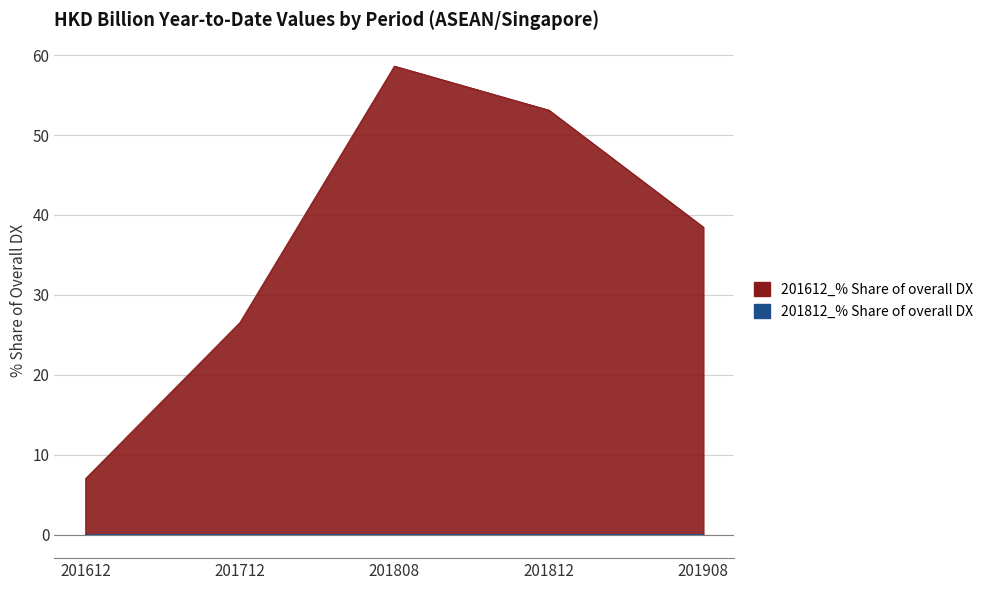

True or false: 201812_% Share of overall DX and 201612_% Share of overall DX cross at least once.

False